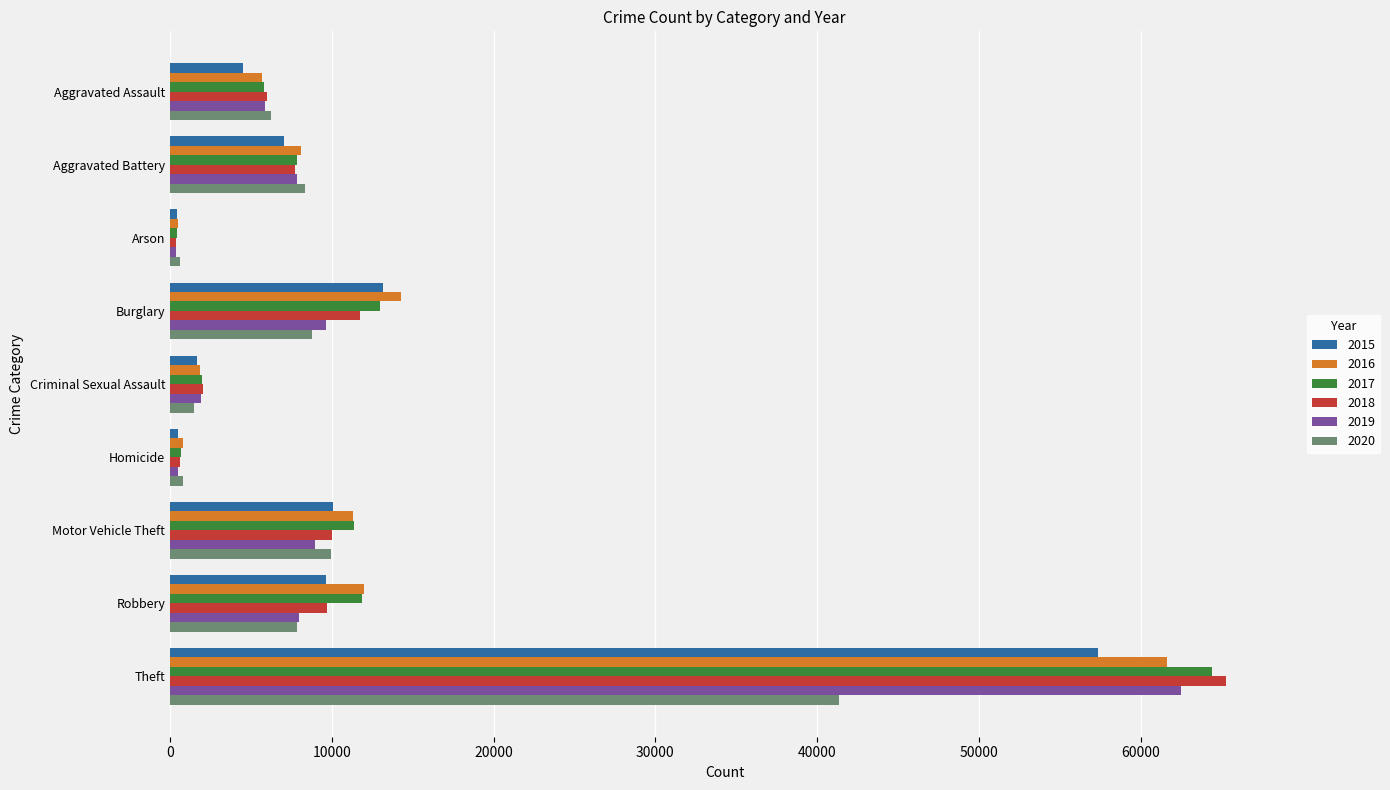

How many distinct data groups are displayed?

6